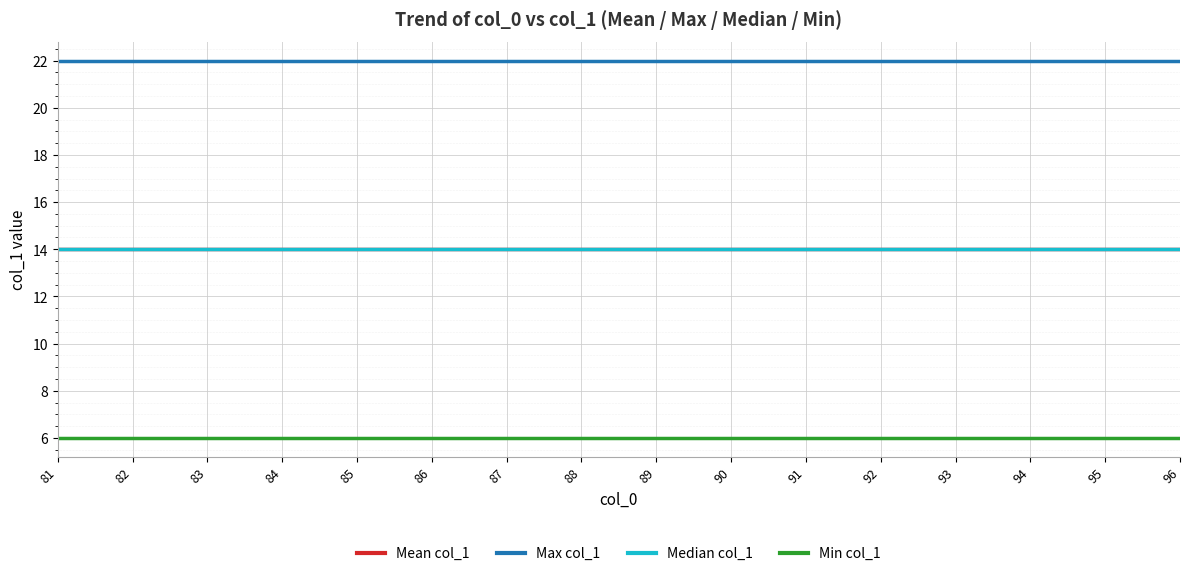

True or false: Mean col_1 and Min col_1 cross at least once.

False